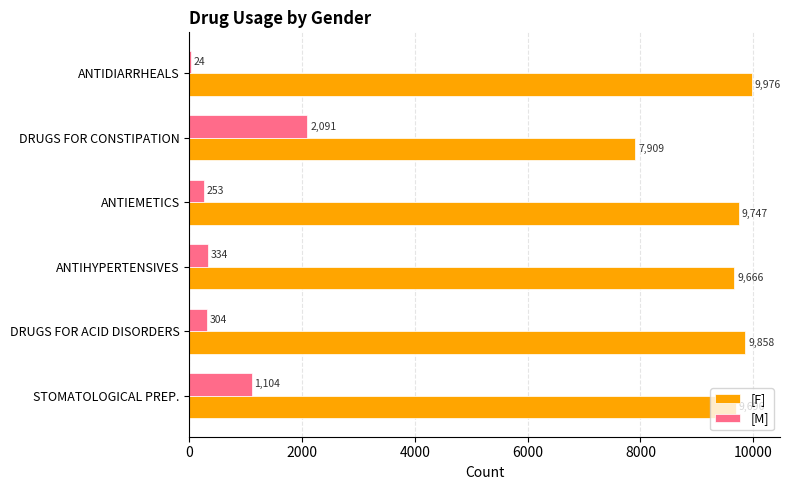

What is the greatest value displayed?

9976